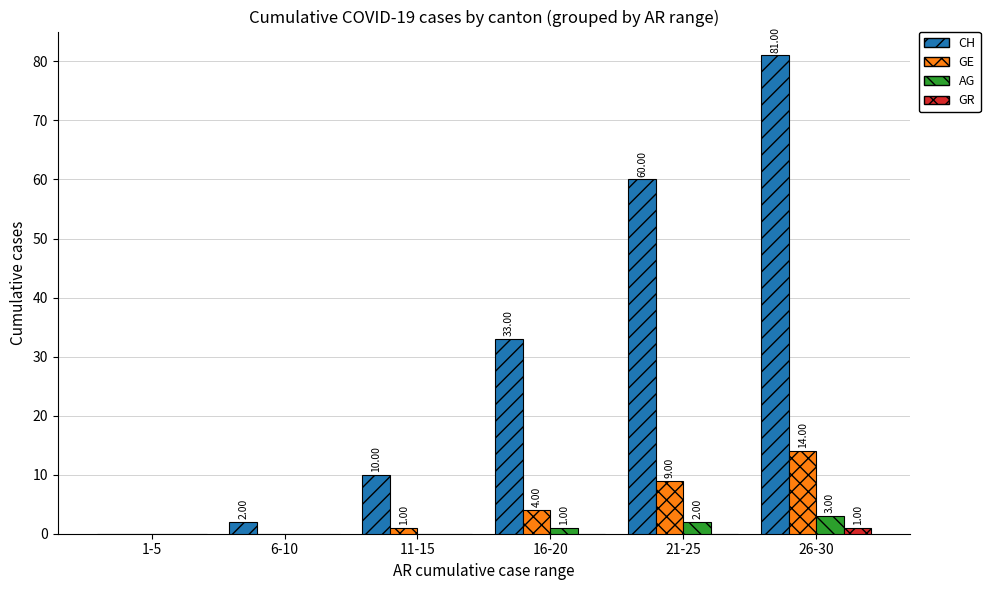

Is it true that GE equals 4 at 16-20?

True